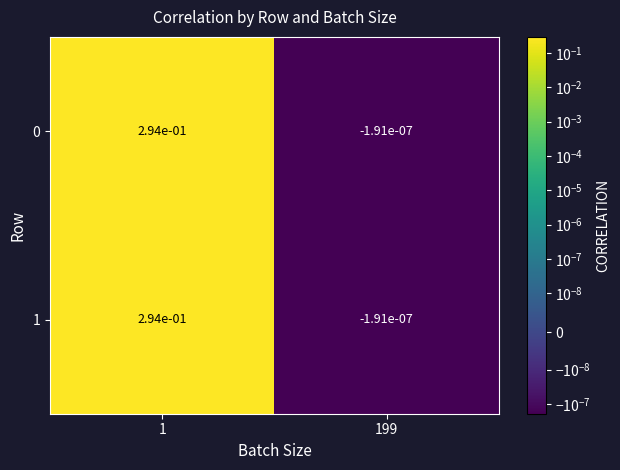

The value of 0 at 1 is 0.1. True or false?

False